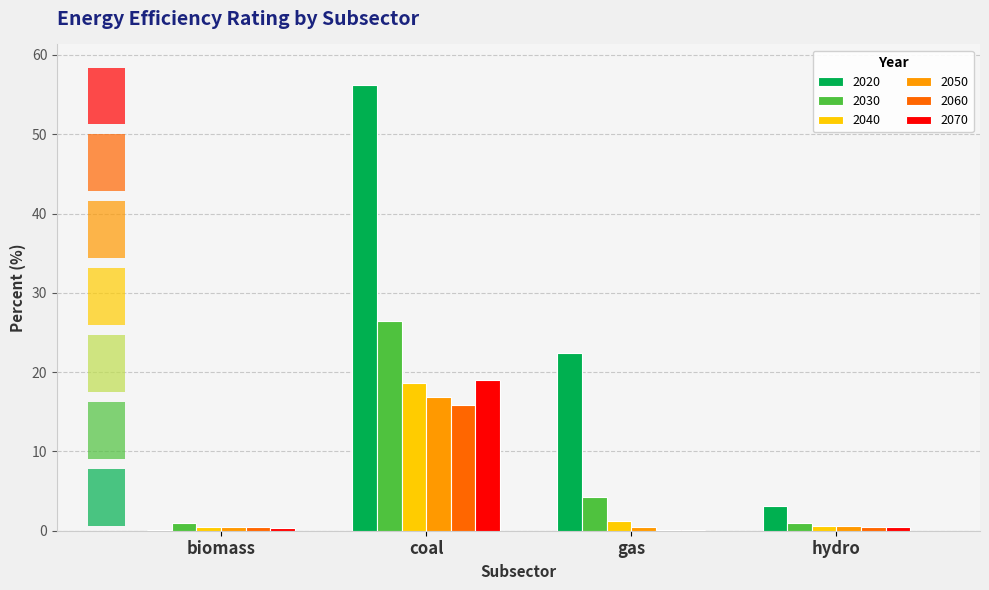

Read the 2030 value at hydro.

1.0